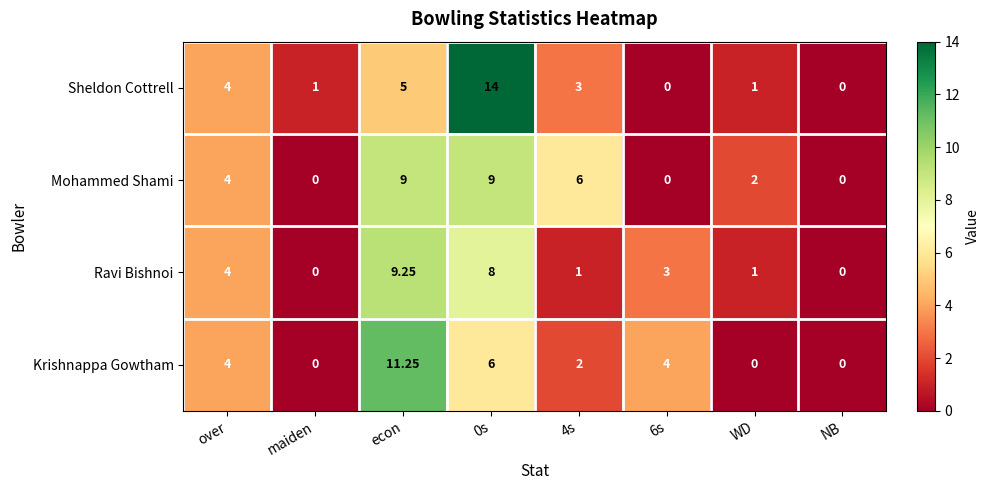

What is the spread (max minus min) of values at WD?

2.0